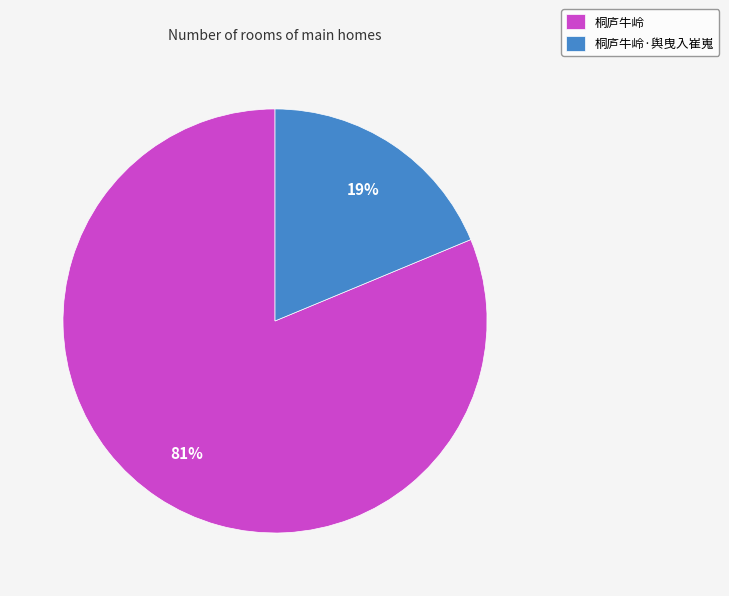

True or false: 桐庐牛岭·舆曳入崔嵬 accounts for 11% of the total.

False